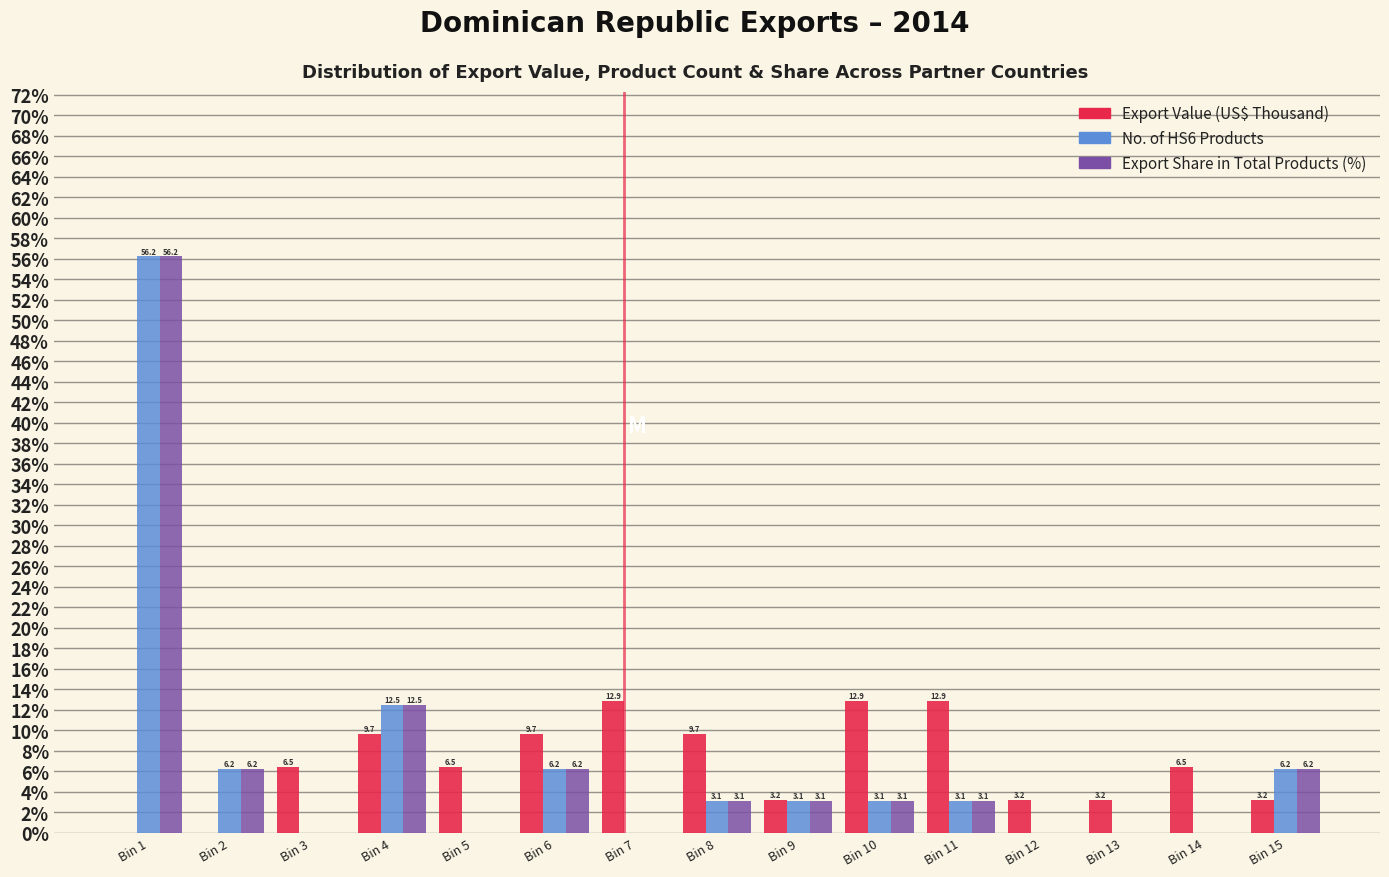

Which label corresponds to the largest value in the chart?

Bin 1